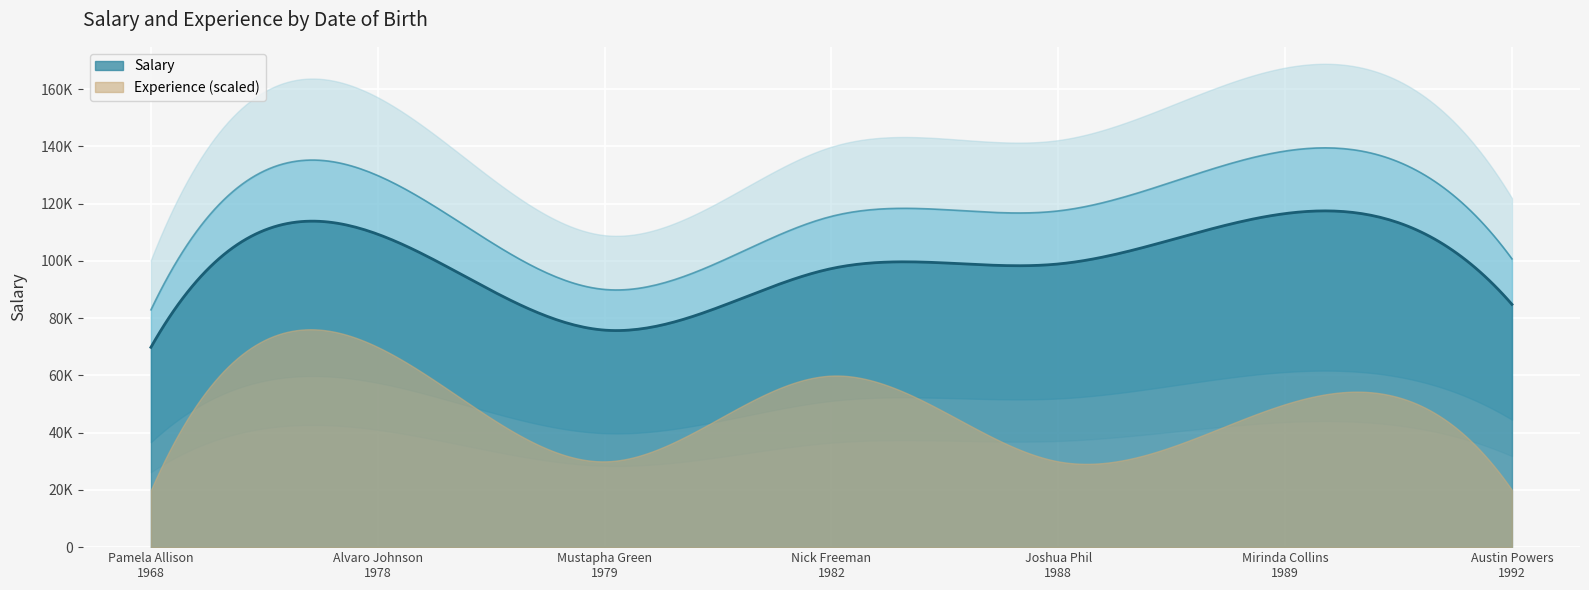

List the labels in order of Experience value, smallest first.

Pamela Allison
1968, Austin Powers
1992, Mustapha Green
1979, Joshua Phil
1988, Mirinda Collins
1989, Nick Freeman
1982, Alvaro Johnson
1978